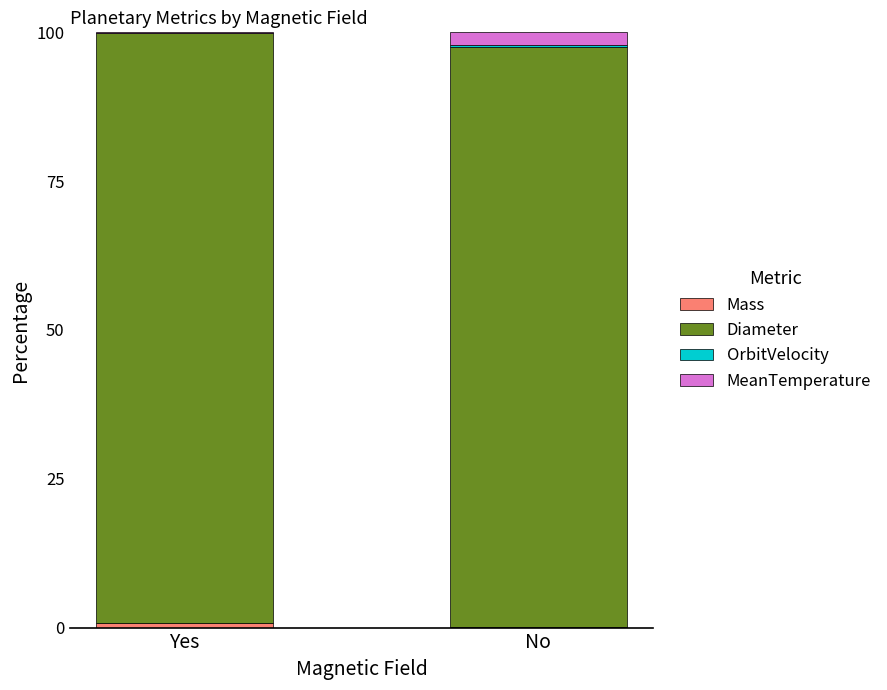

The Mass series shows 0.0 at No. True or false?

False